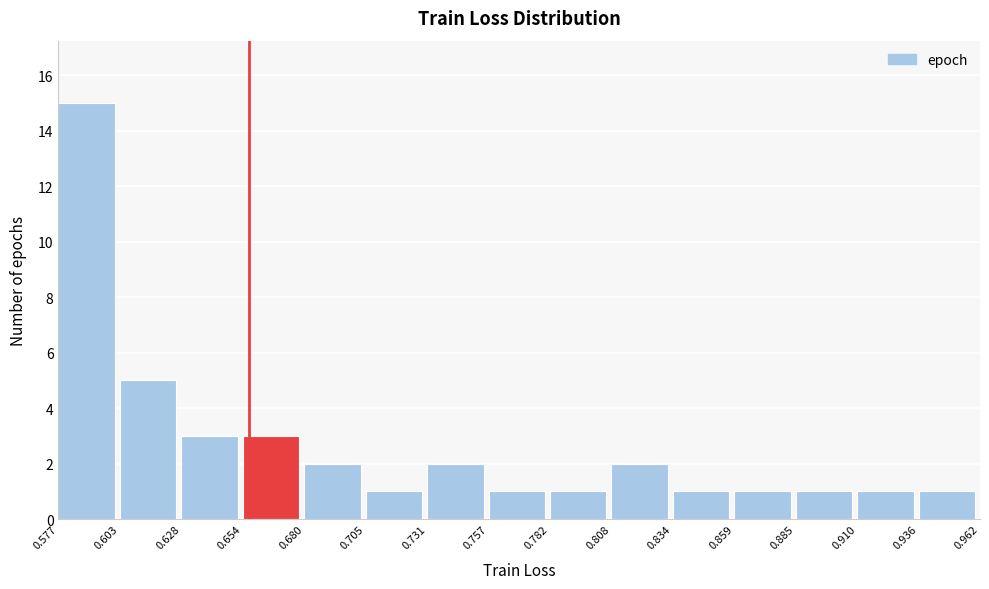

How tall is the bar that spans 0.859 to 0.885 on the x-axis? The values are not printed on the chart, so give them approximately, as read against the axis.

1